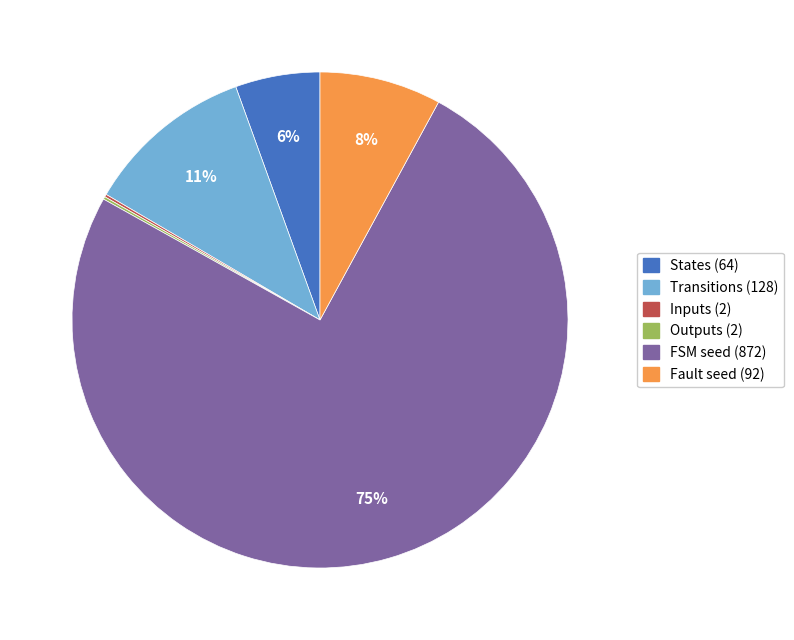

Which has a higher value, Fault seed (92) or Transitions (128)?

Transitions (128)